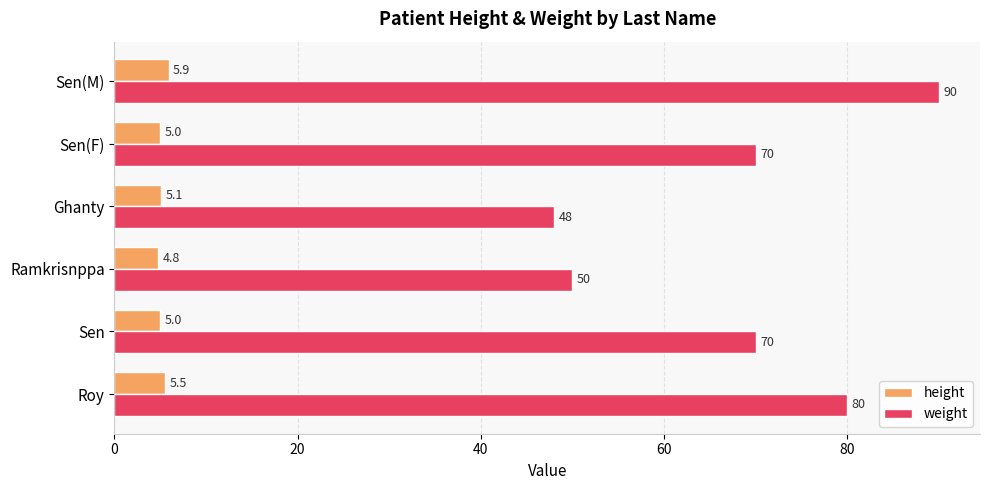

What is the greatest value displayed?

90.0